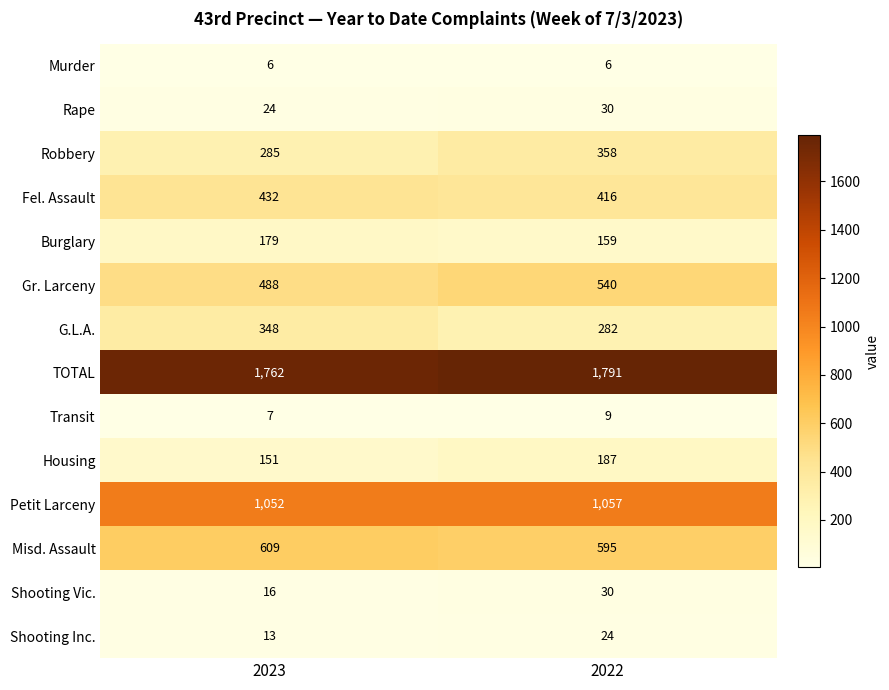

Reading left to right, what are all the values shown in this chart?

Murder: 6	6
Rape: 24	30
Robbery: 285	358
Fel. Assault: 432	416
Burglary: 179	159
Gr. Larceny: 488	540
G.L.A.: 348	282
TOTAL: 1762	1791
Transit: 7	9
Housing: 151	187
Petit Larceny: 1052	1057
Misd. Assault: 609	595
Shooting Vic.: 16	30
Shooting Inc.: 13	24